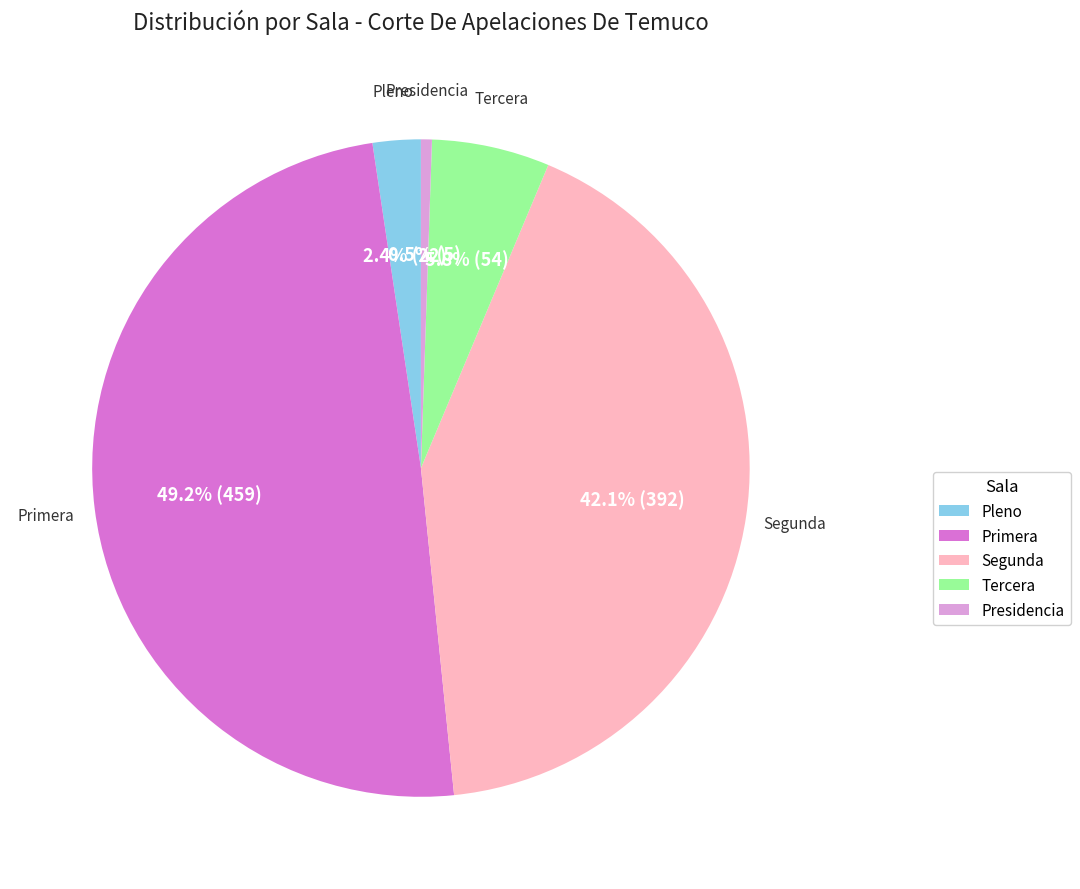

Which has a higher value, Pleno or Tercera?

Tercera